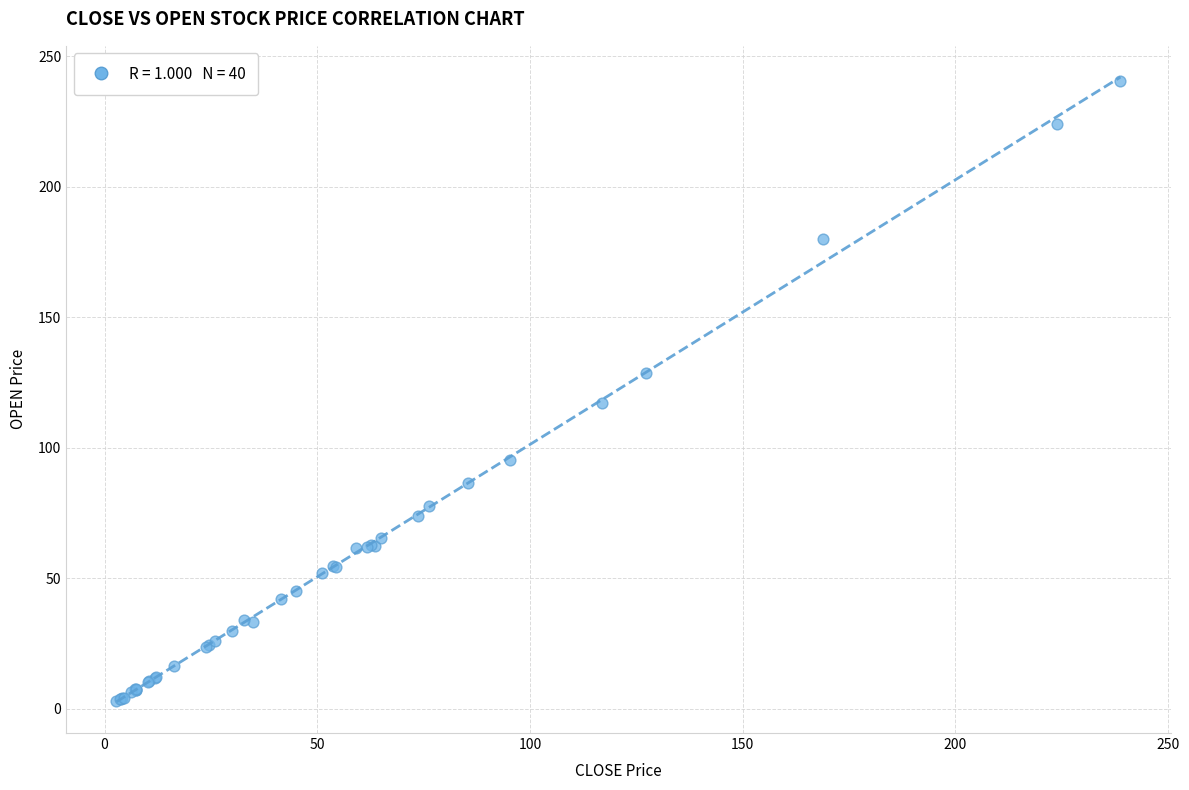

What Y value in the scatter plot is closest to 121?

117.0